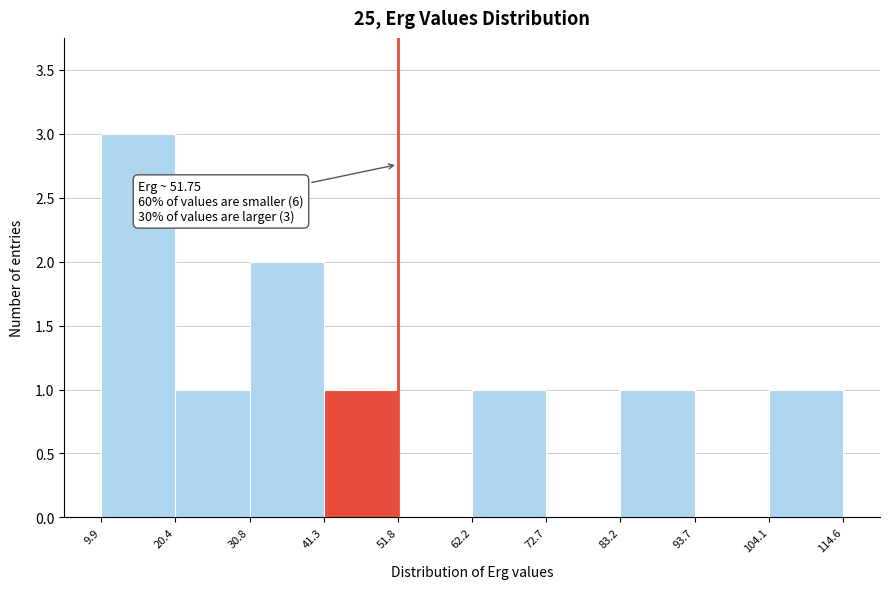

Over which range of the x-axis is the bar tallest?

9.9 to 20.4